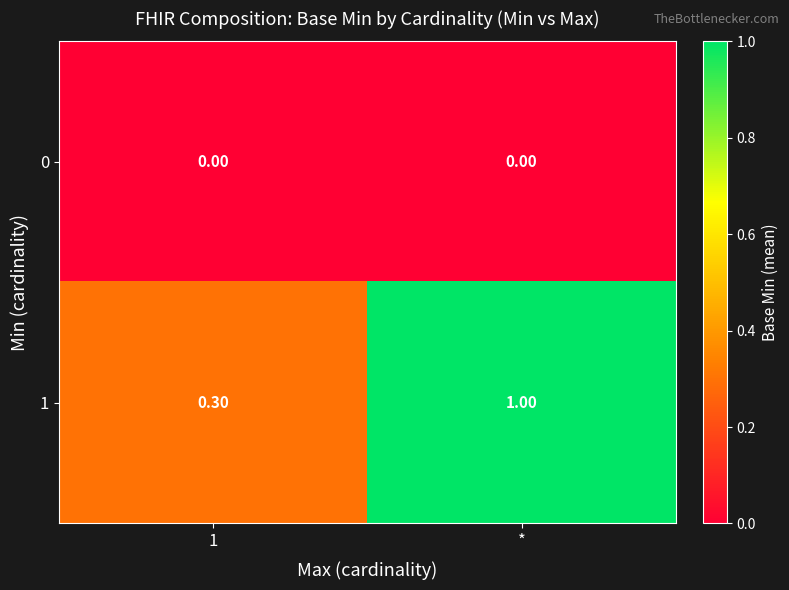

What is the sum of all 1 values?

1.3